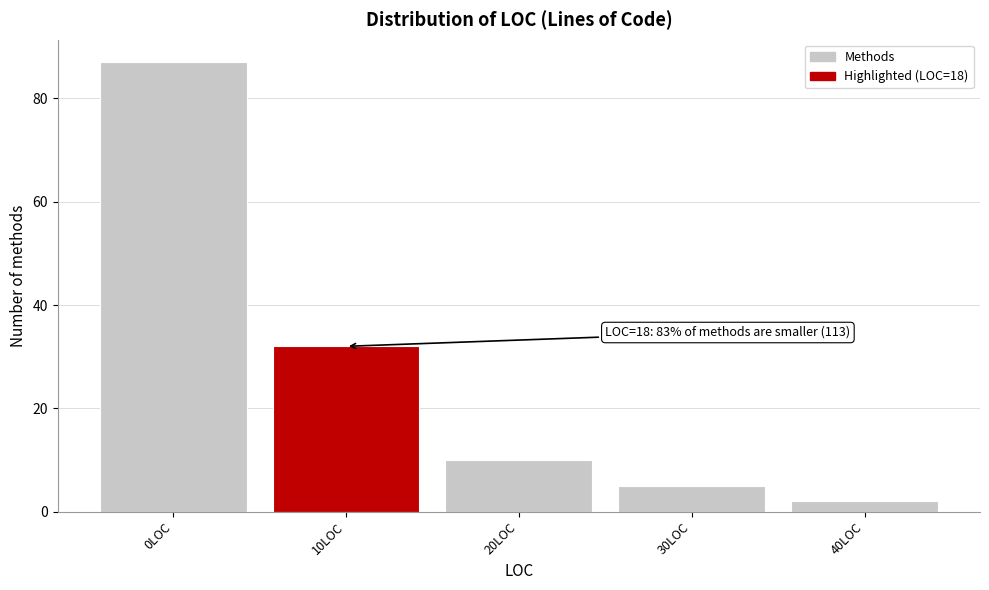

Reading left to right, extract all data points from this chart.

0LOC=87	10LOC=32	20LOC=10	30LOC=5	40LOC=2